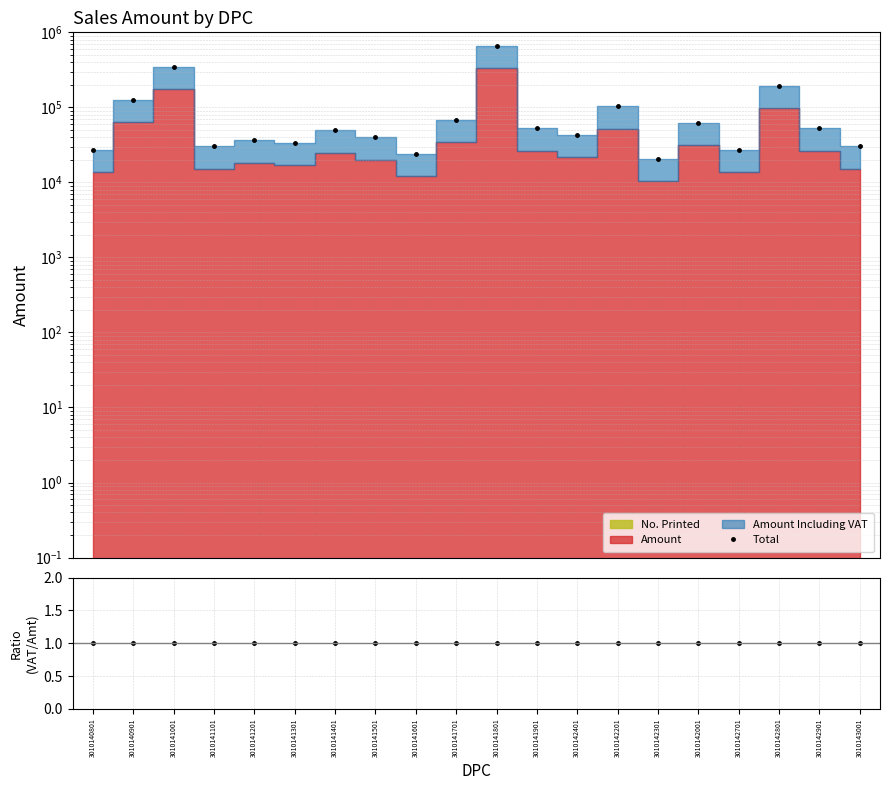

Which series has the largest total across all categories?

Total